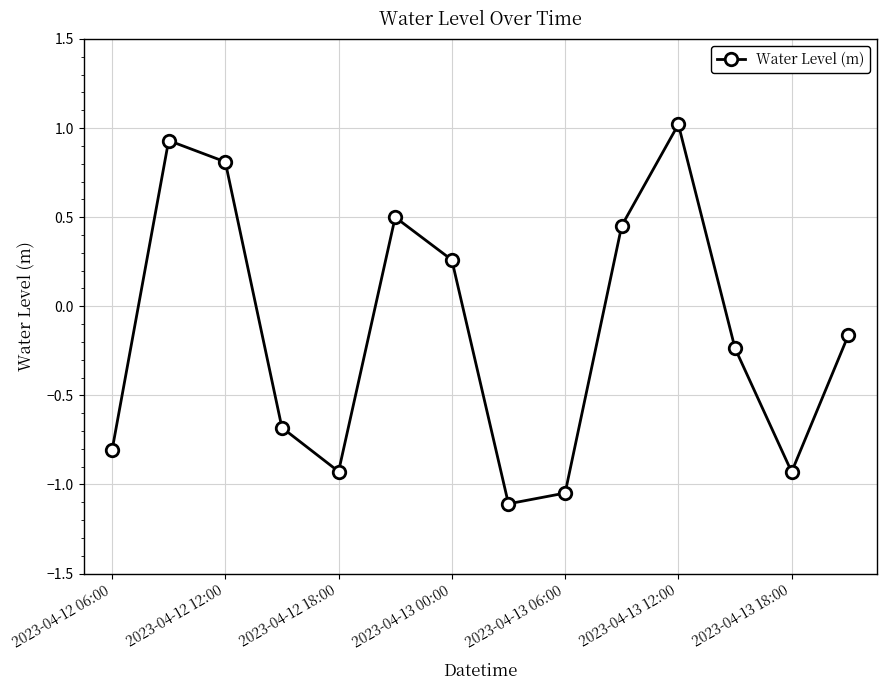

What is the difference between the maximum and minimum values?

2.1